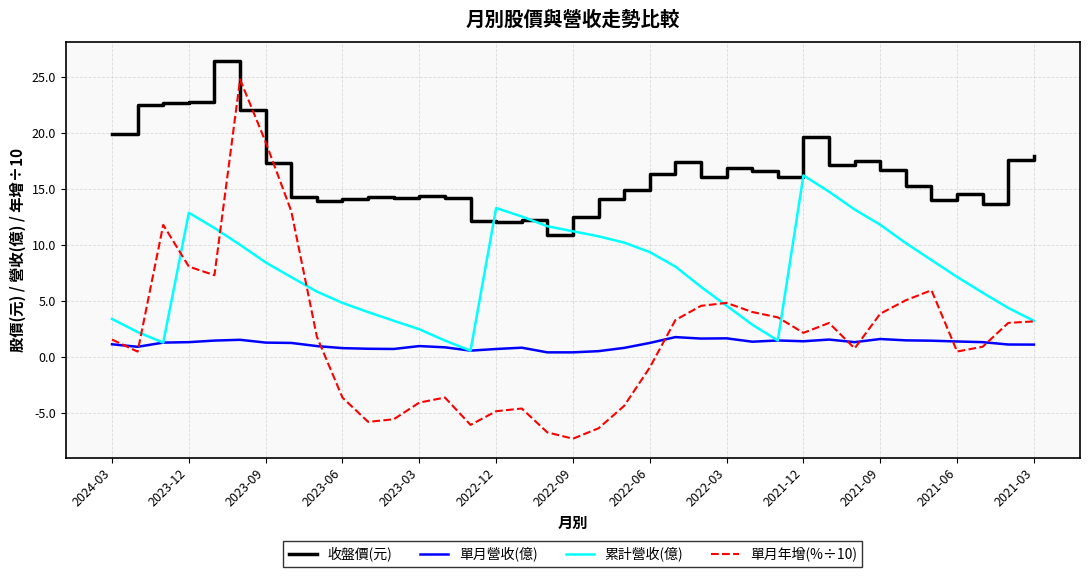

Which series has the widest spread of values?

單月年增(%÷10)